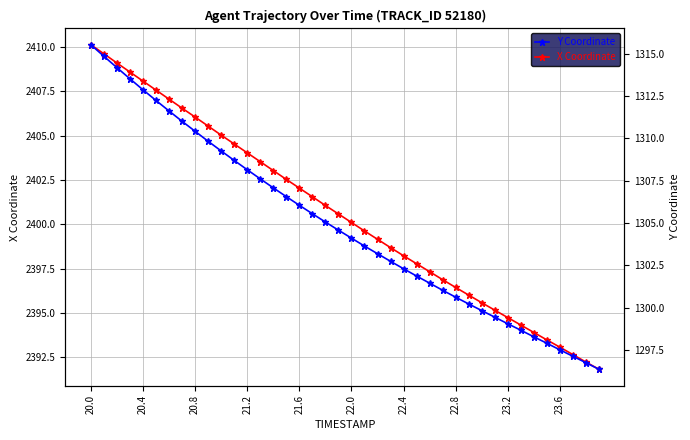

What is the sum of all Y Coordinate values?

52196.4